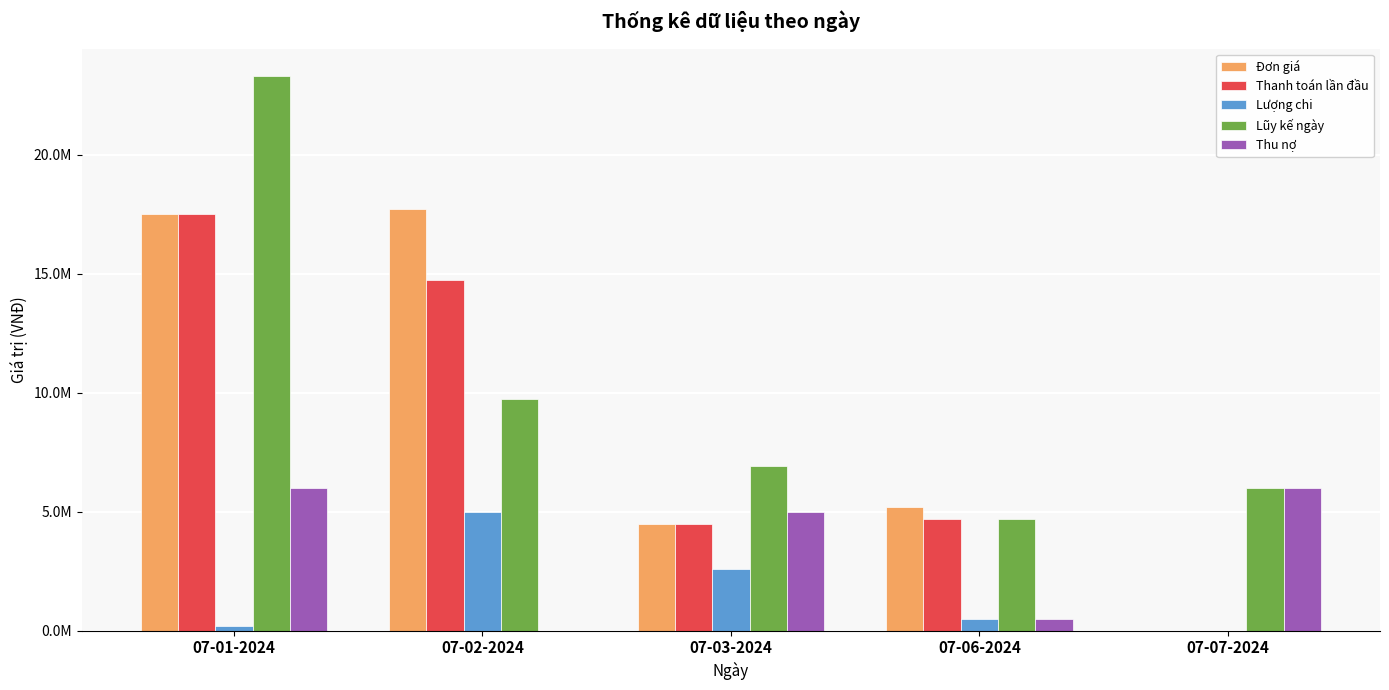

What is the maximum value shown in the chart?

23300000